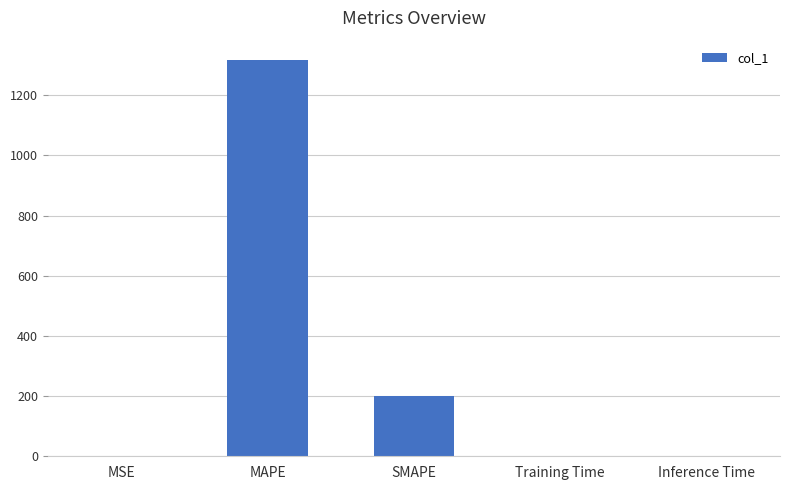

The value at SMAPE is 200.0. True or false?

True